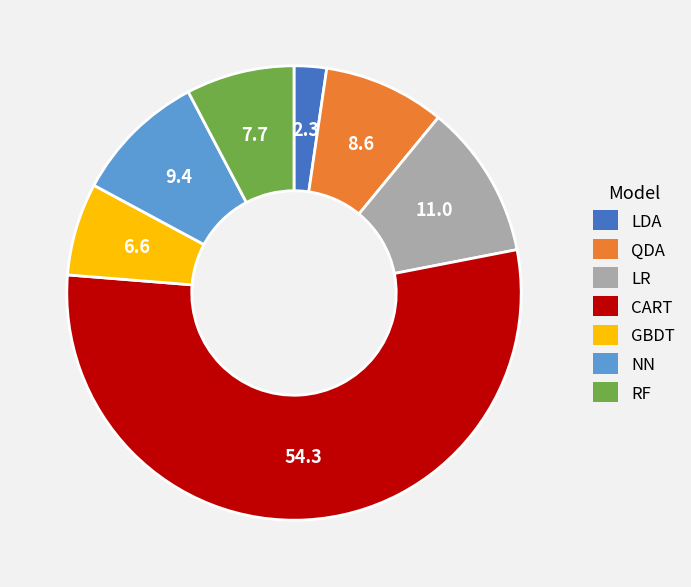

Does GBDT represent more than half of the total?

No